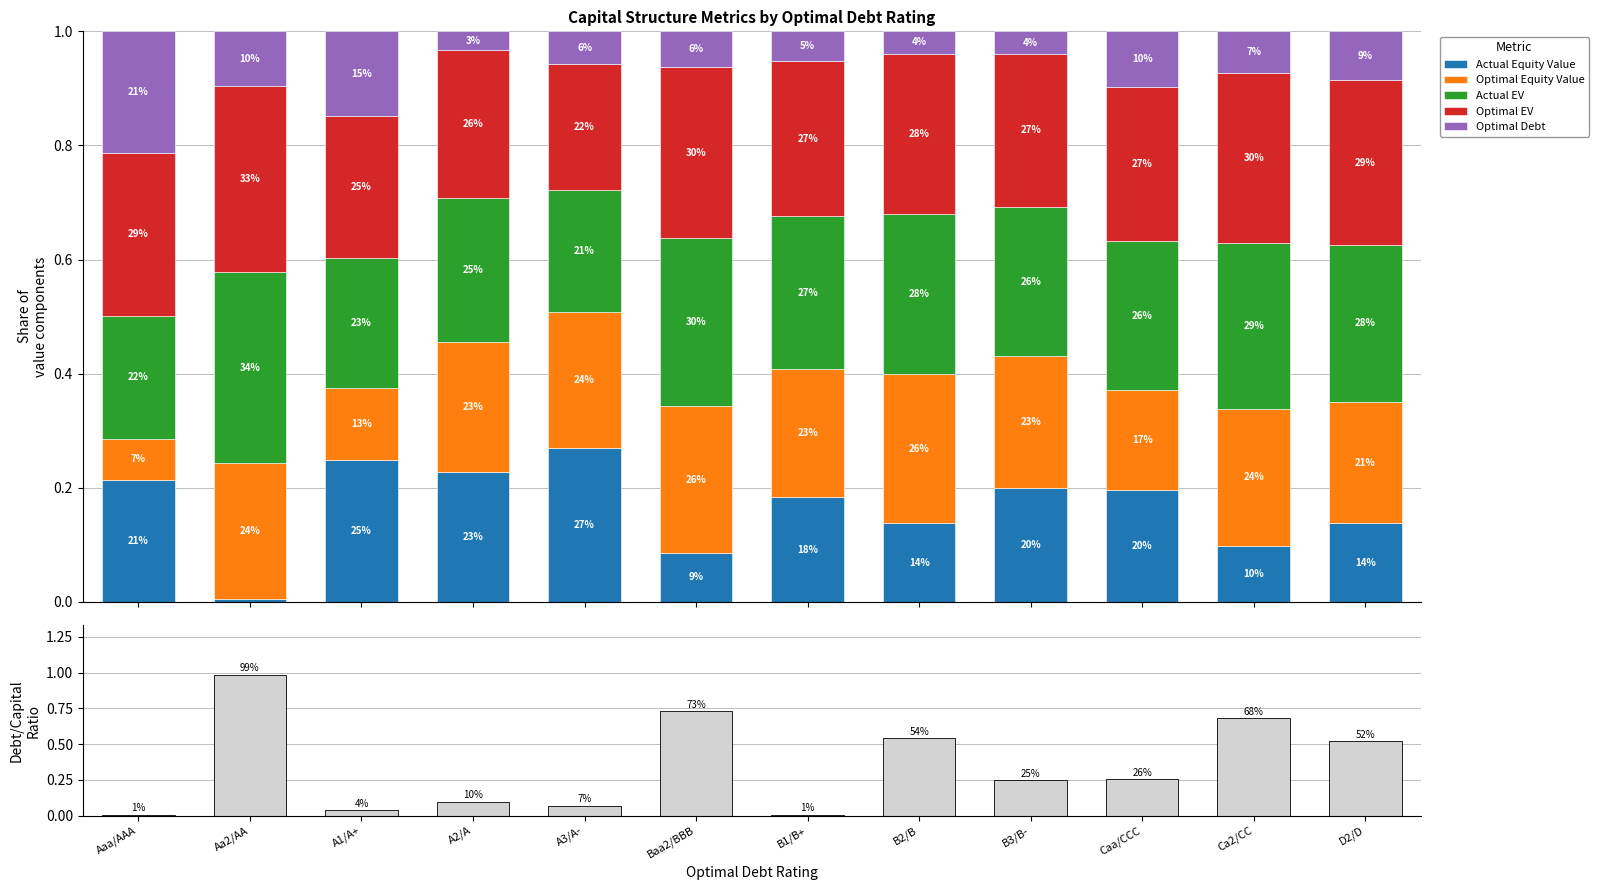

Is the value of Optimal EV at Caa/CCC greater than the value of Actual EV at Baa2/BBB?

No